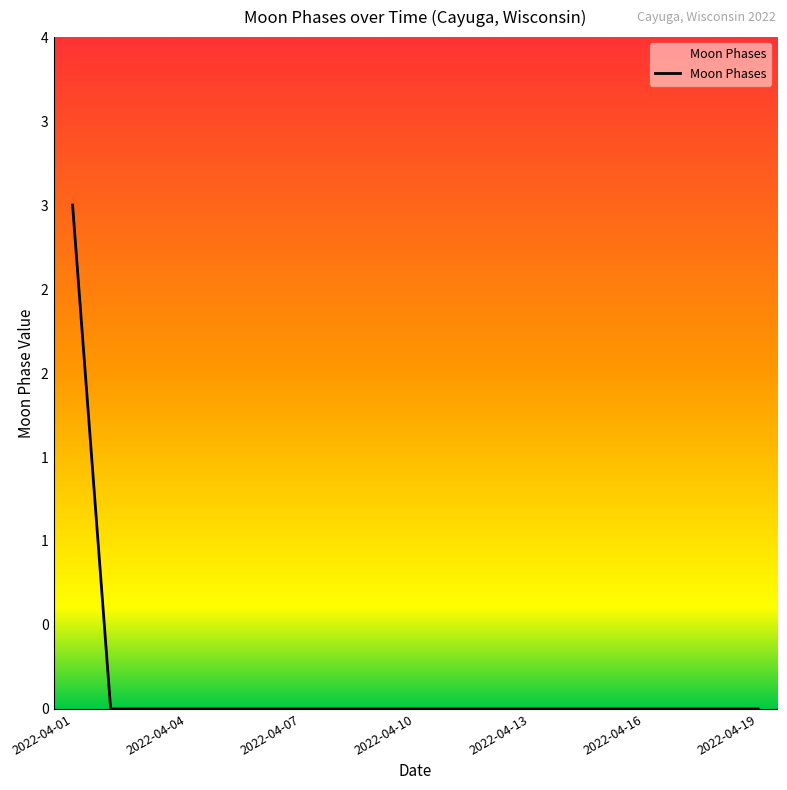

Does the chart have visible grid lines?

No